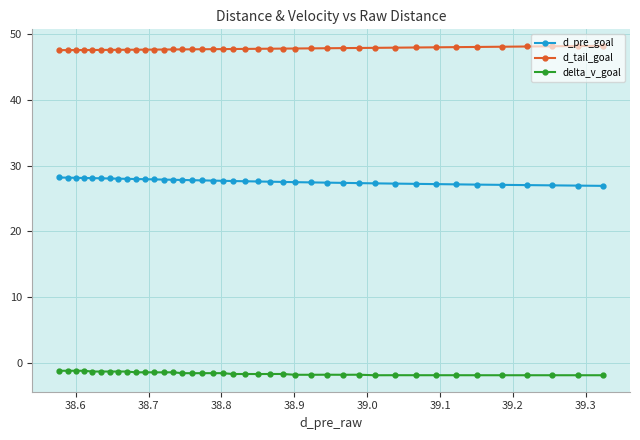

What is the sum of all delta_v_goal values?

-65.6